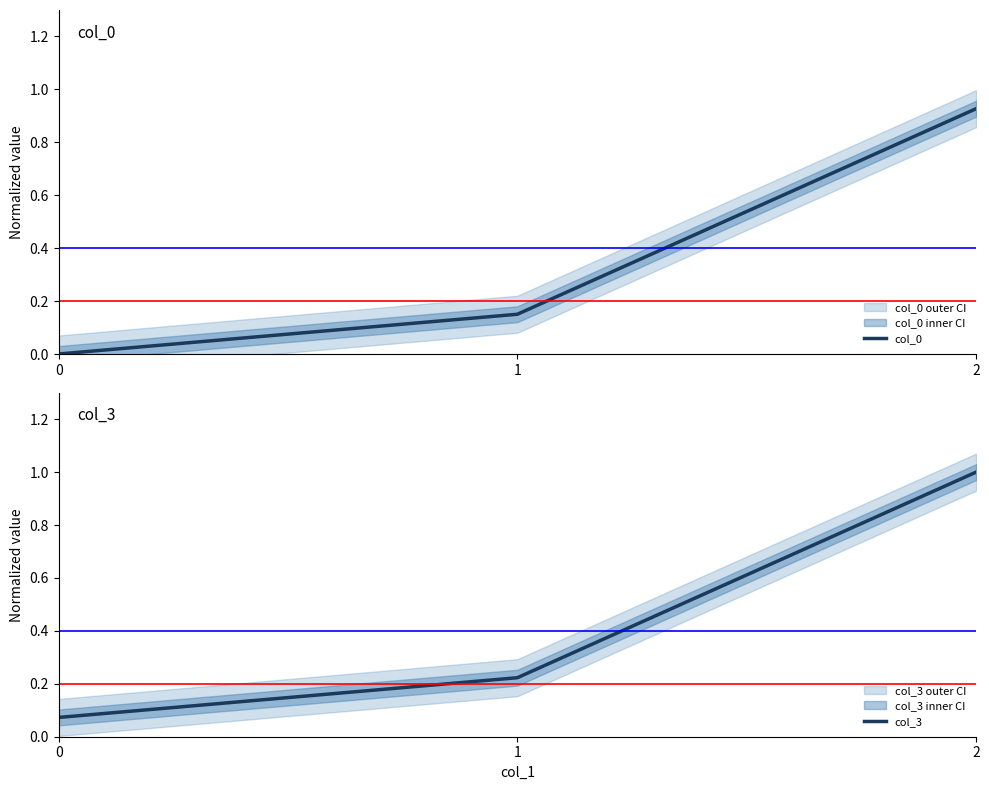

The value of col_0 at 1 is 0.3. True or false?

False